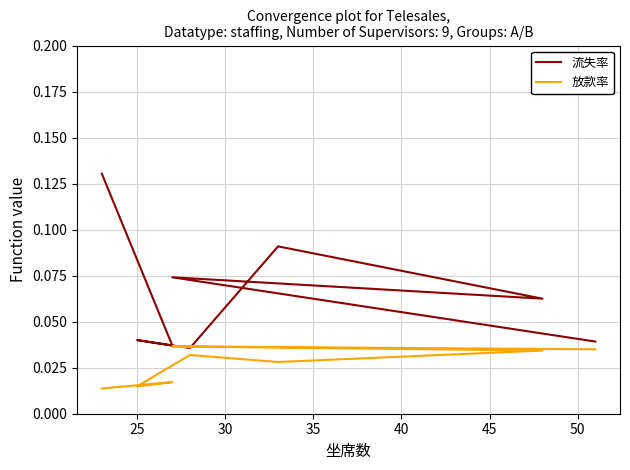

What is the sum of all 流失率 values?

0.5